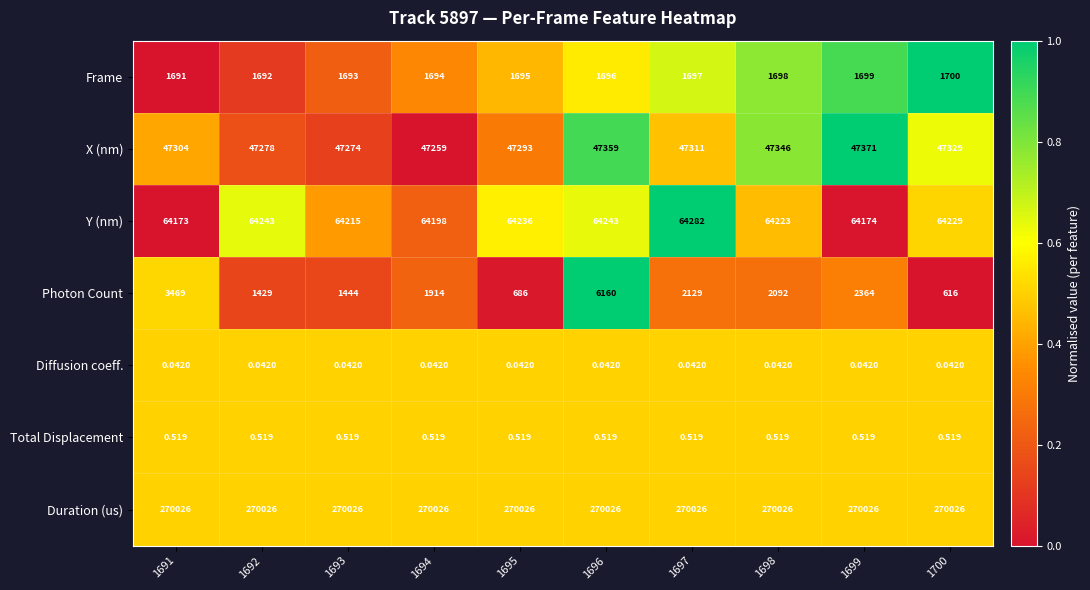

How many categories are shown in the chart?

10